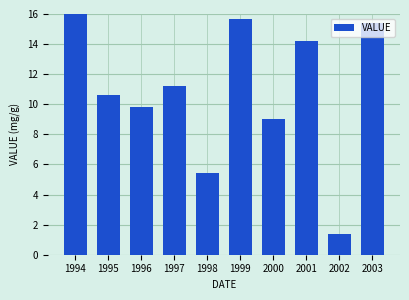

True or false: the data shows 0.8 at 2002.

False